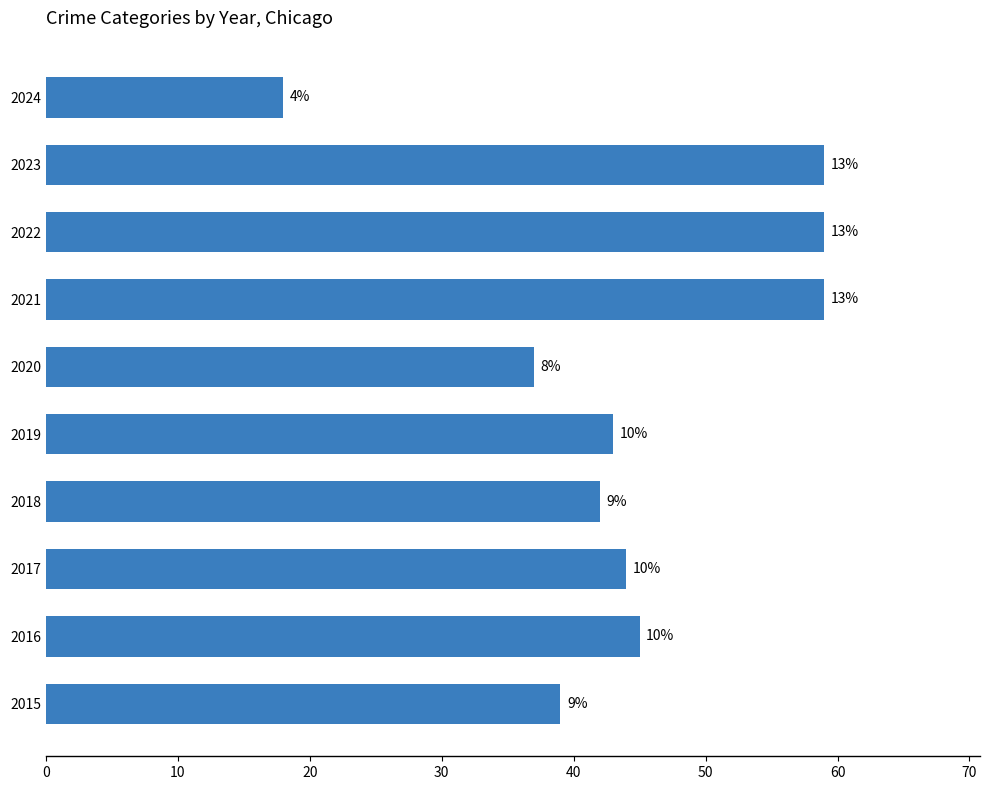

Are the bars horizontal?

Yes